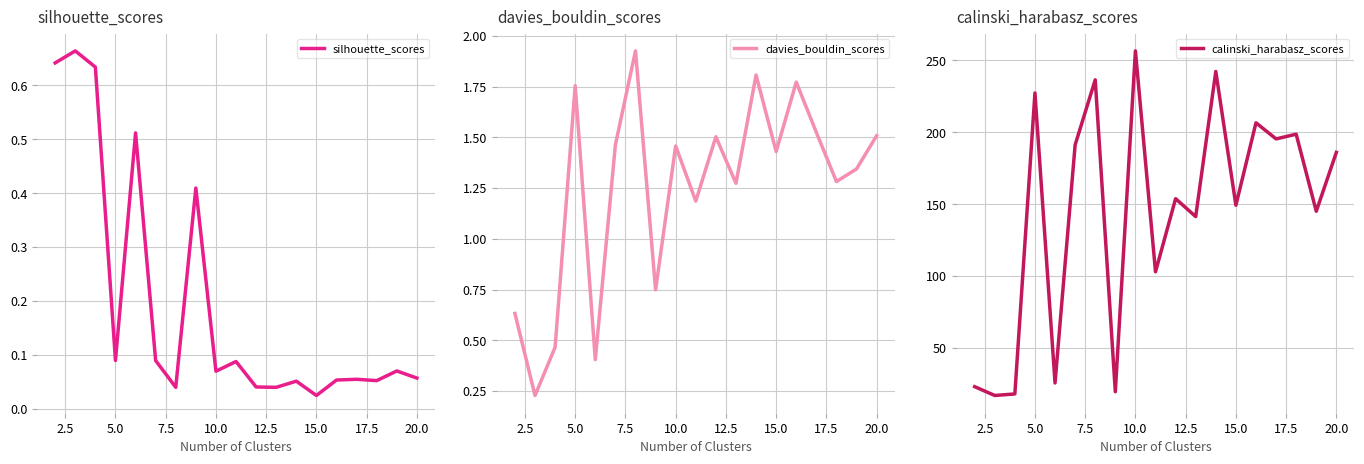

List the series in order of their peak value, lowest first.

silhouette_scores, davies_bouldin_scores, calinski_harabasz_scores